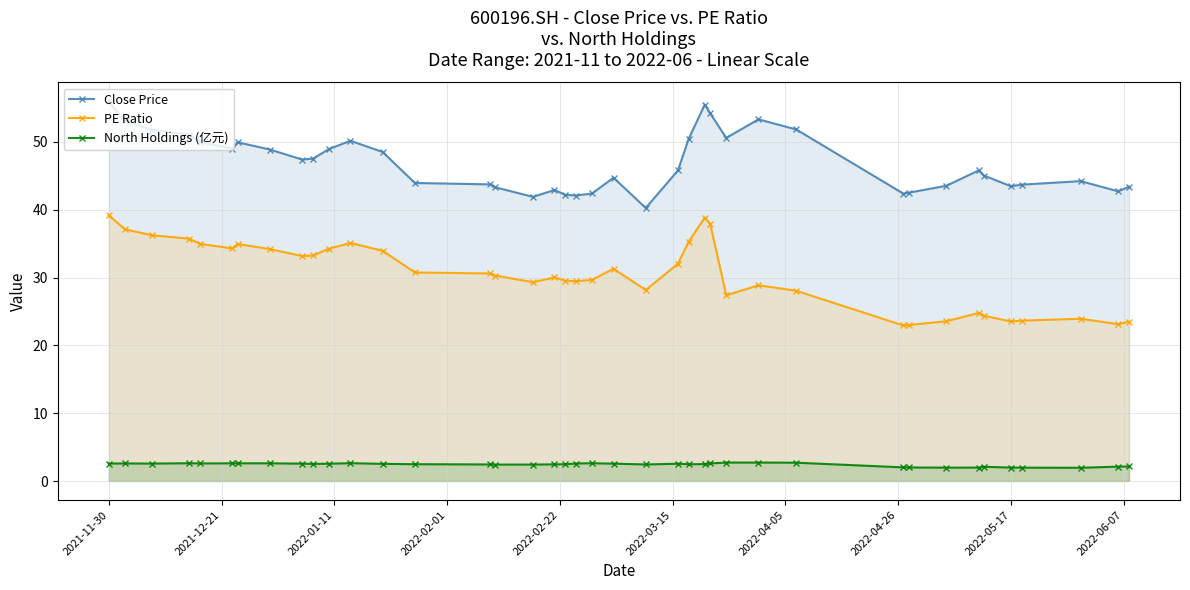

What is the difference between the maximum and minimum values in the Close Price series?

15.7